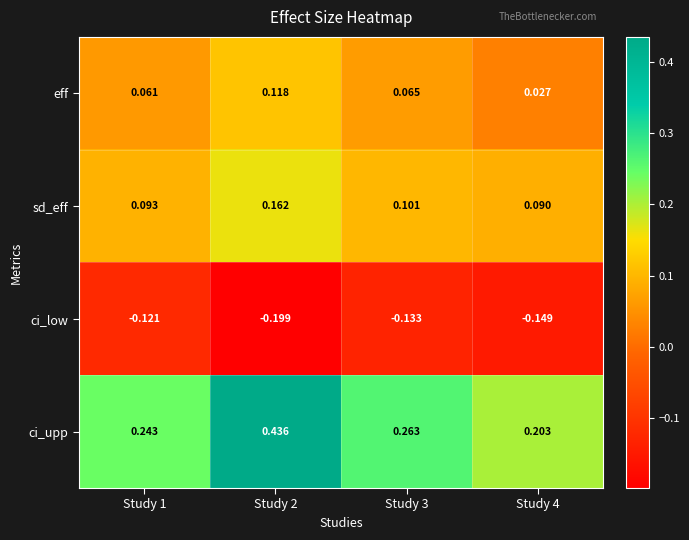

Rank the series at Study 4 from lowest to highest value.

ci_low, eff, sd_eff, ci_upp